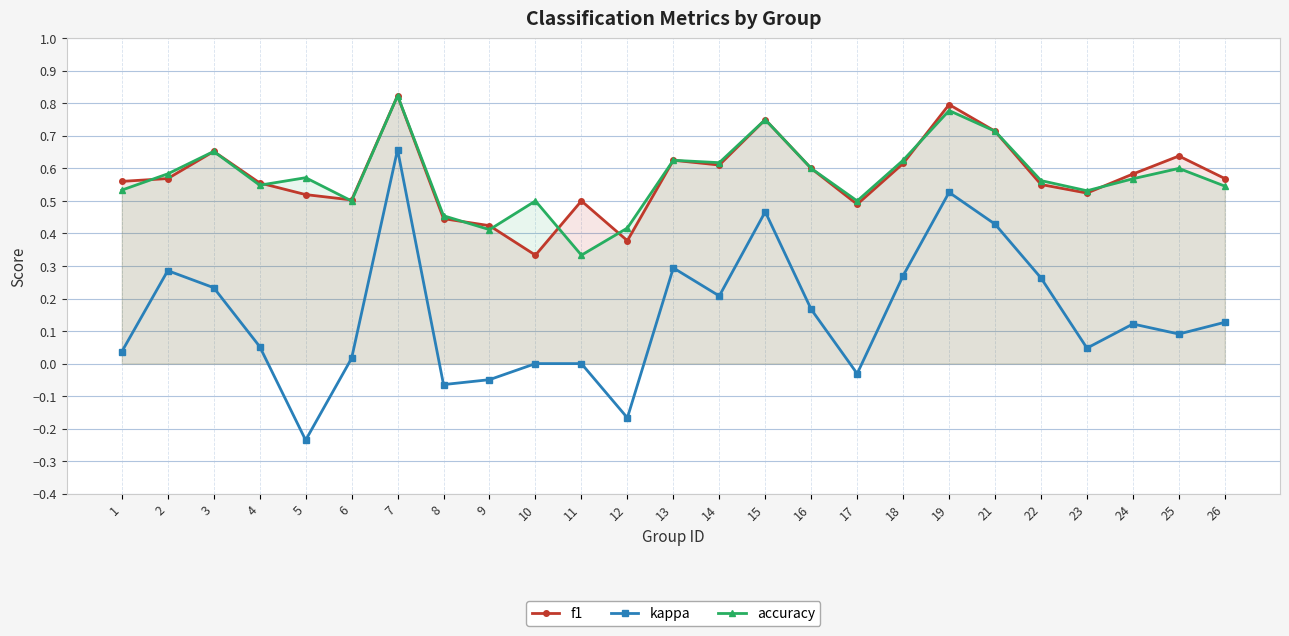

Where is the first local minimum for kappa?

5